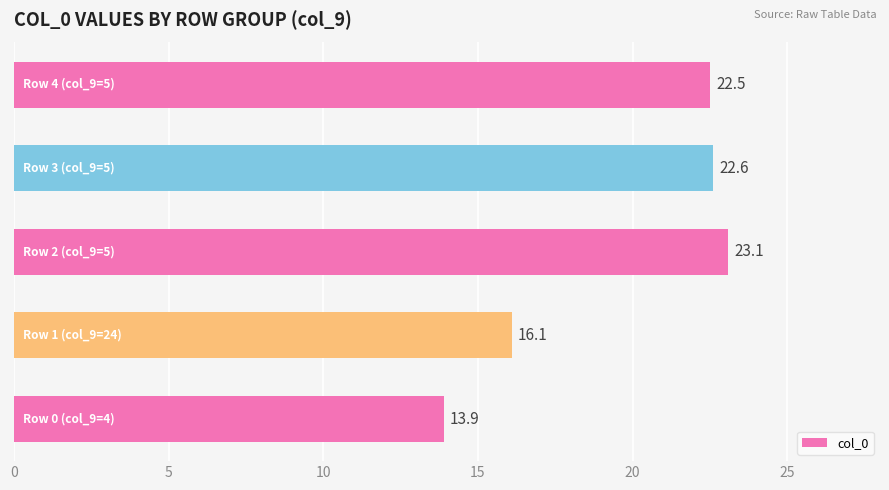

What is the sum of all values?

98.2